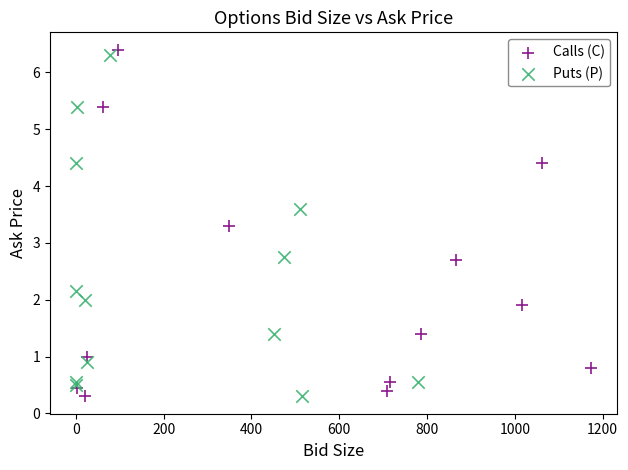

What are all the series names shown in the legend?

Calls (C), Puts (P)